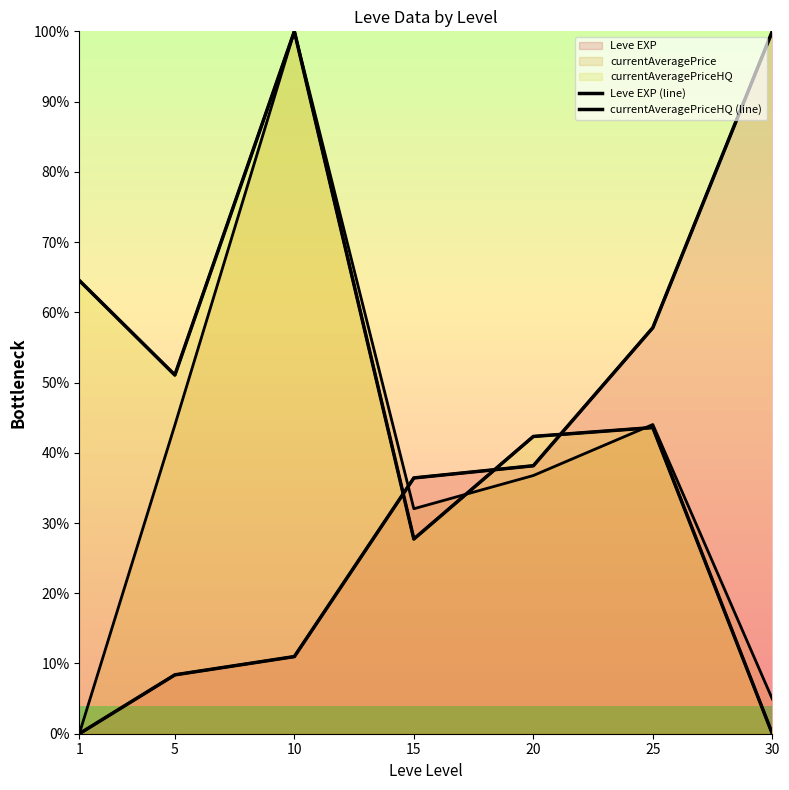

True or false: currentAveragePriceHQ (line) has more than 1 points higher than both neighbors.

True